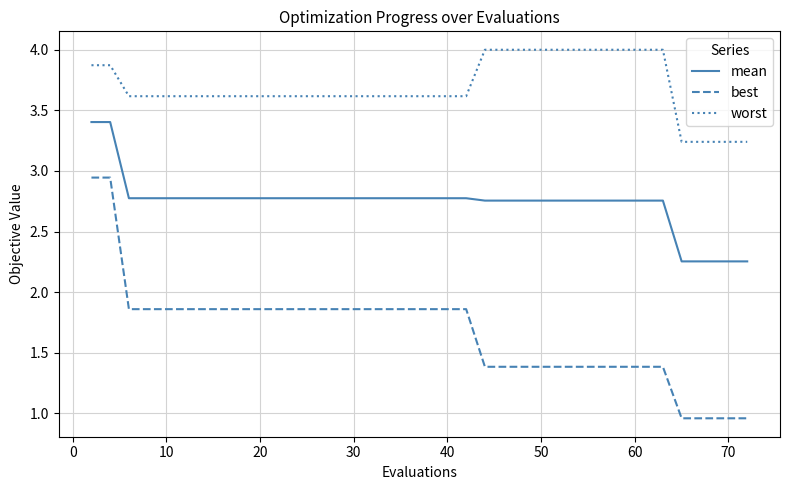

Which series has the largest total across all categories?

worst